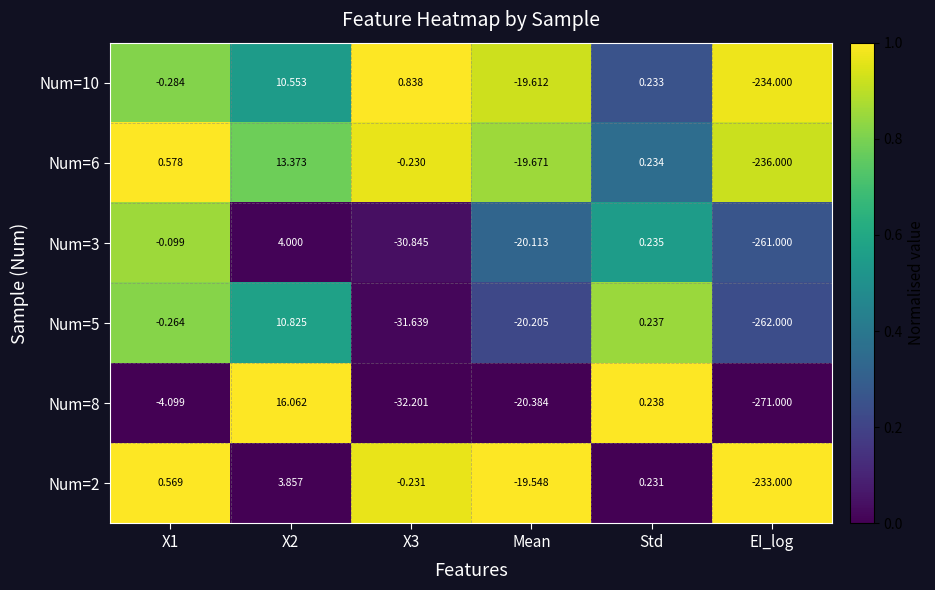

Which series has the widest spread of values?

Num=8